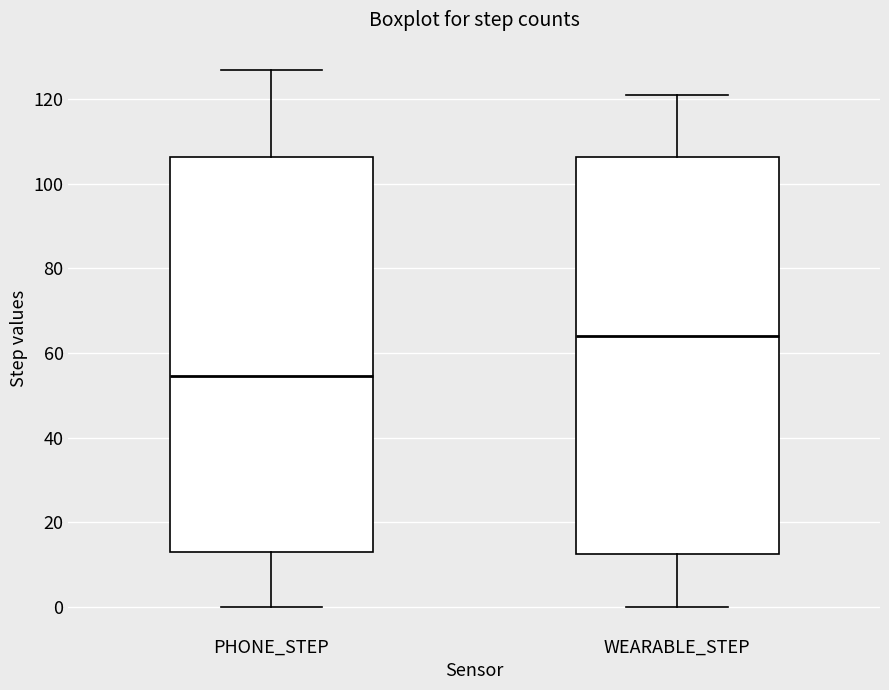

Which box's median line is the highest?

WEARABLE_STEP